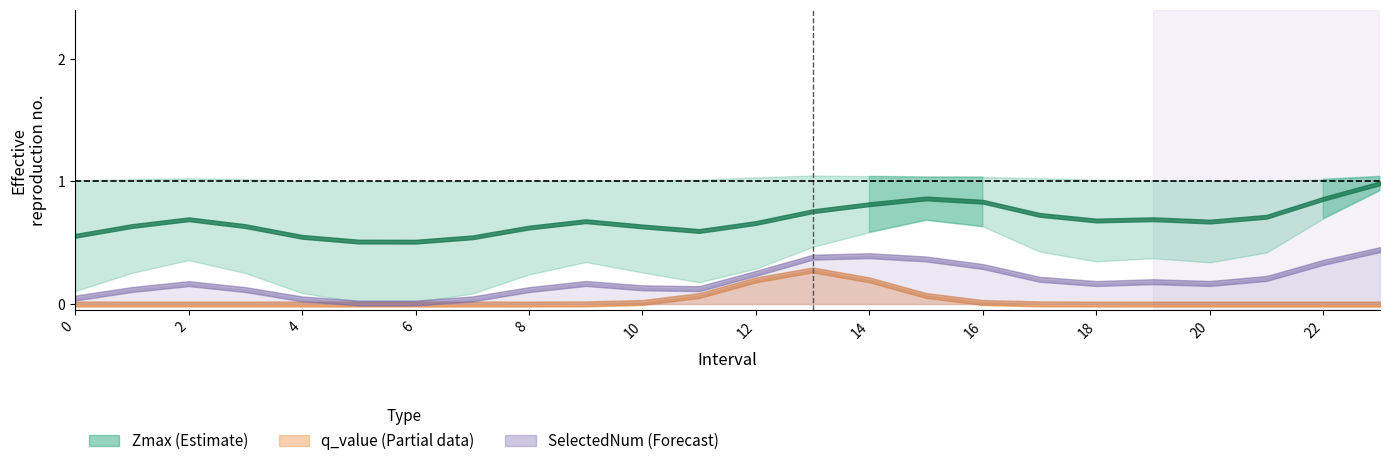

Which series has the widest spread of values?

SelectedNum